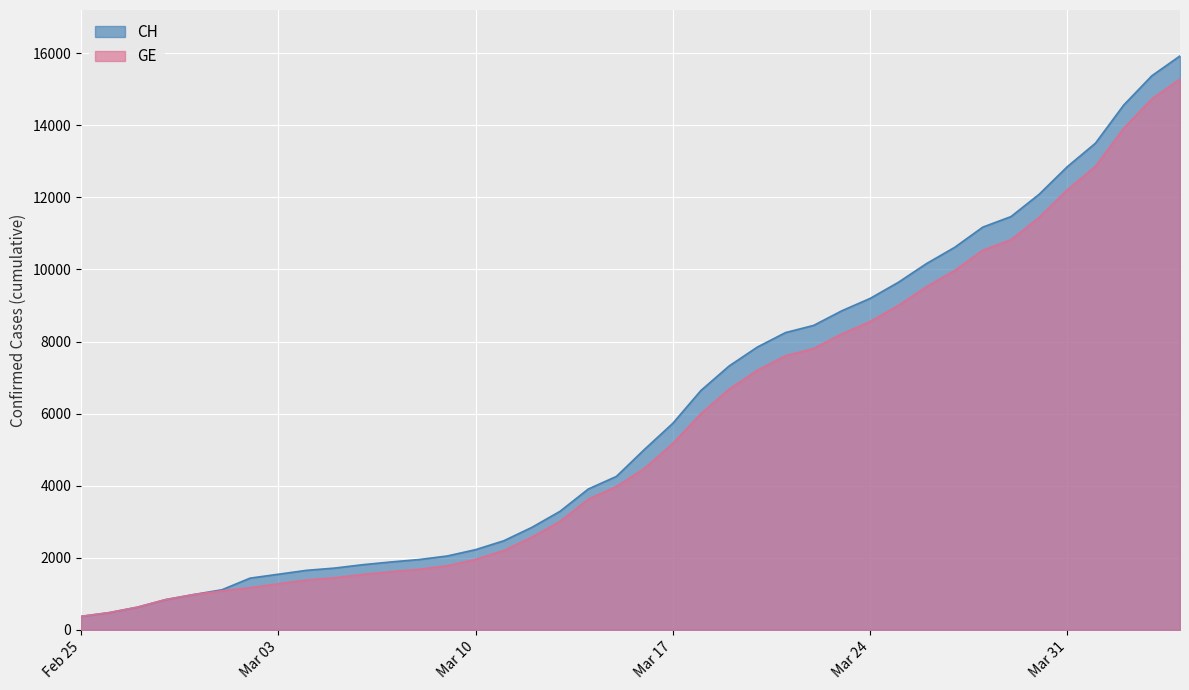

Rank the series by their maximum value, from highest to lowest.

CH, GE